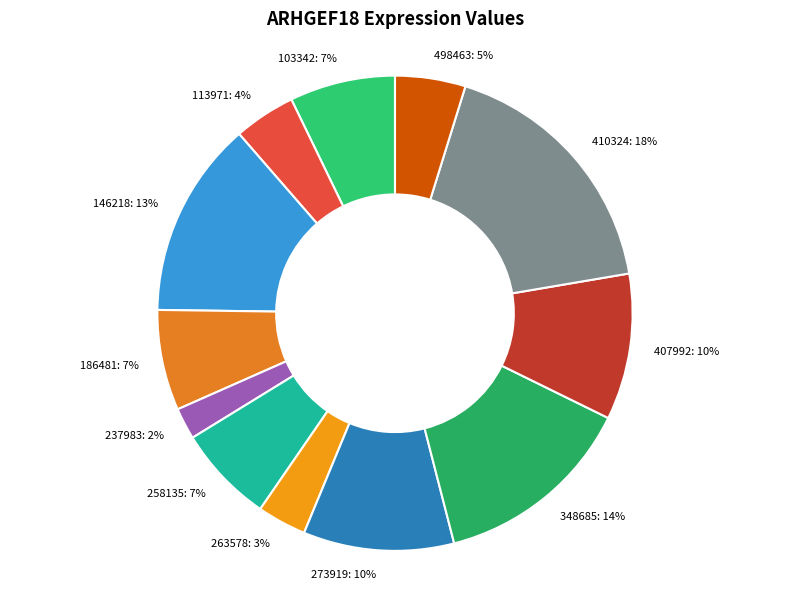

Combined, do 258135 and 407992 account for over 50%?

No